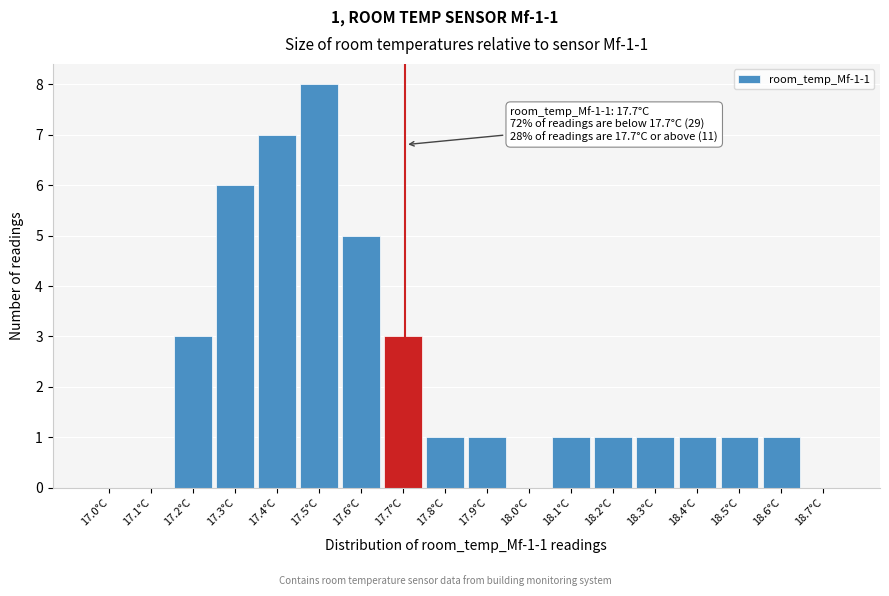

Over which range of the x-axis is the bar tallest?

17.45 to 17.55